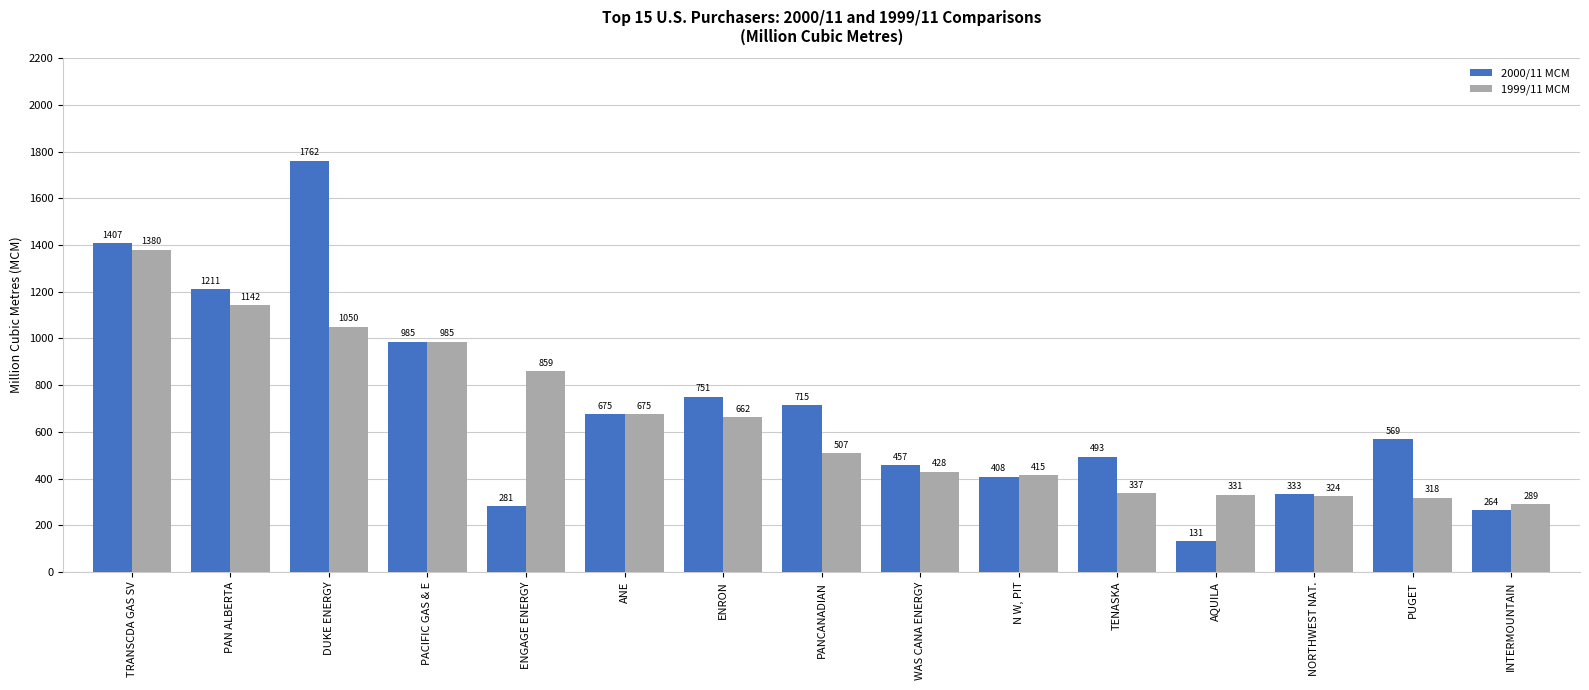

Is the value of 1999/11 MCM at PAN ALBERTA greater than the value of 2000/11 MCM at NORTHWEST NAT.?

Yes